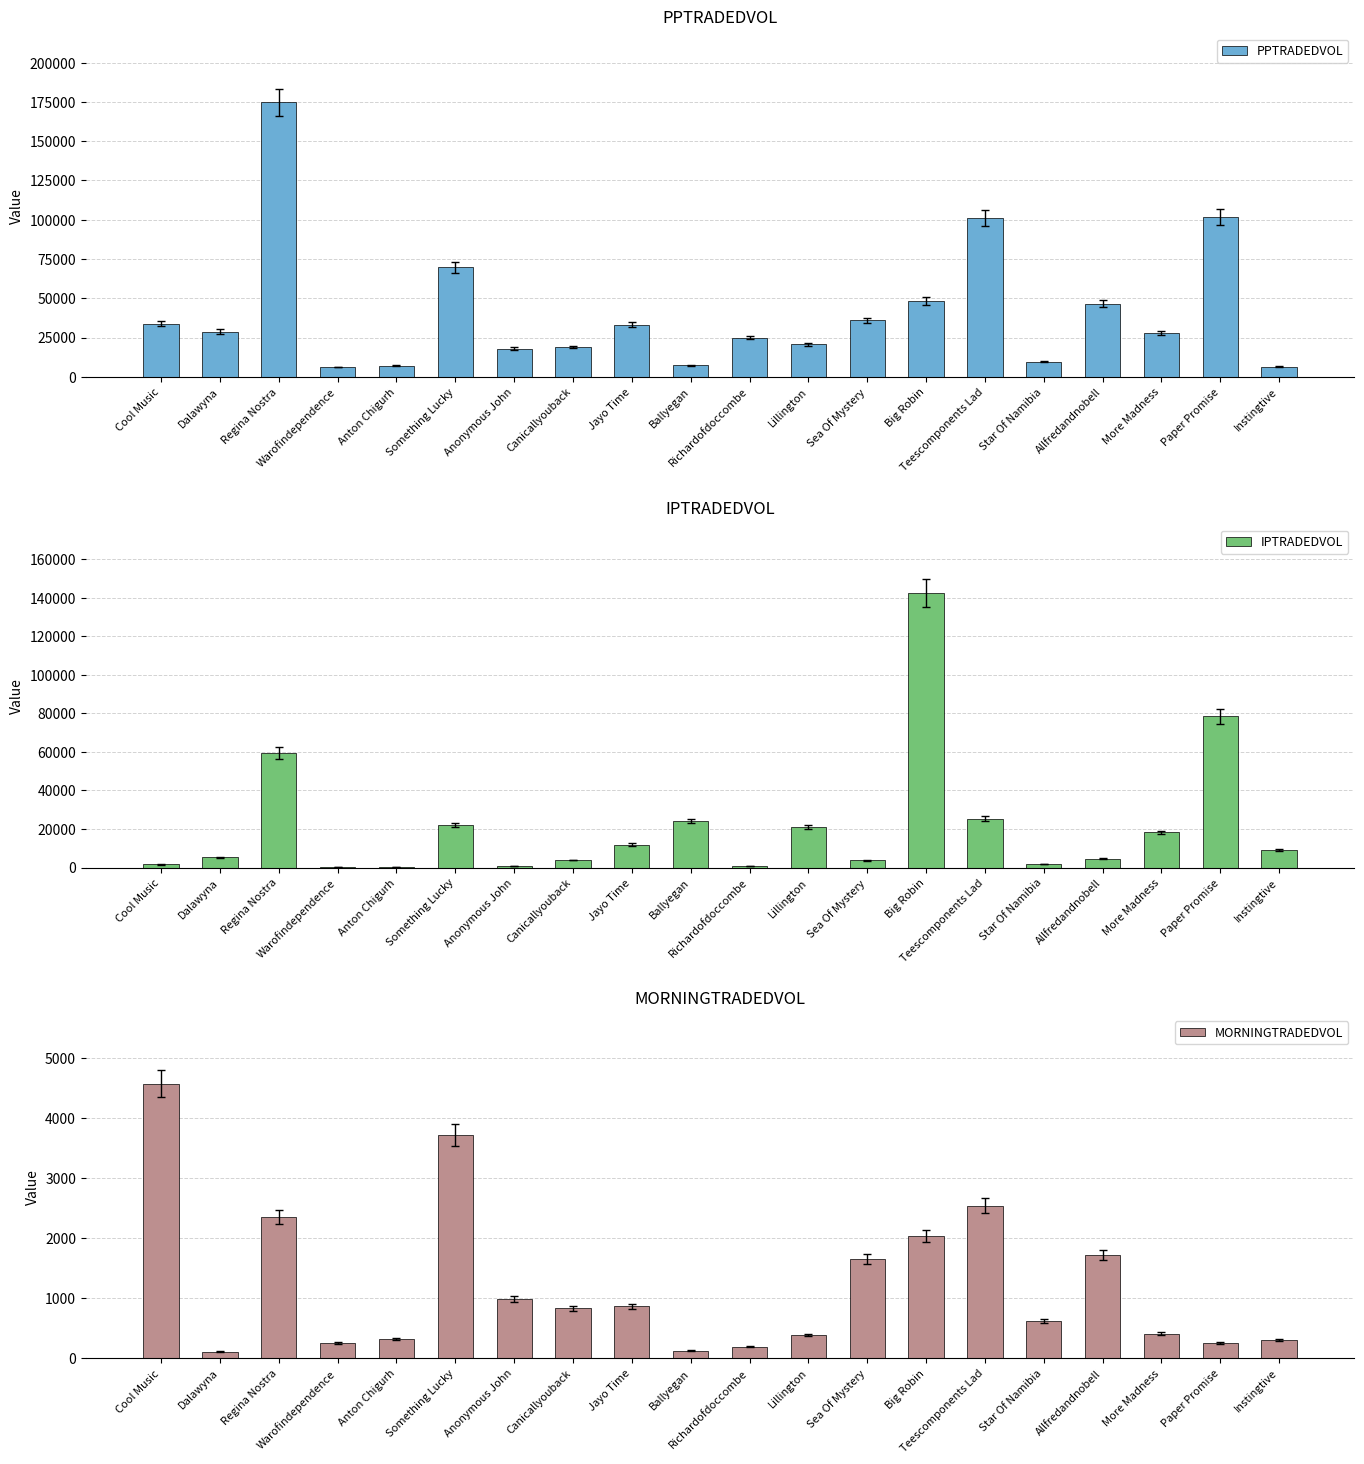

Are the bars grouped side by side (vs. stacked)?

Yes